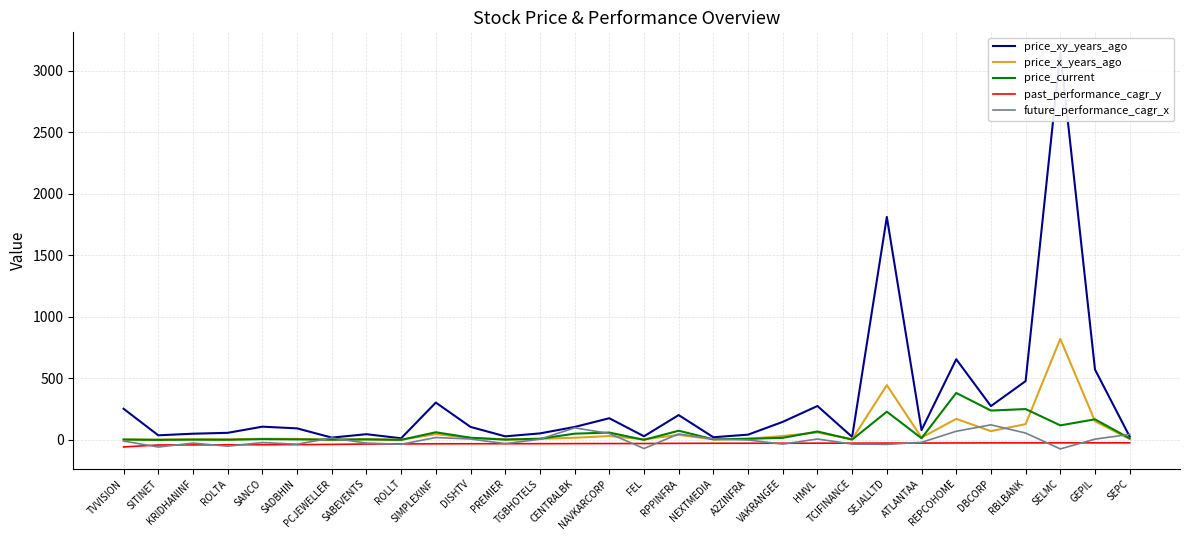

What position from the left is SIMPLEXINF?

10